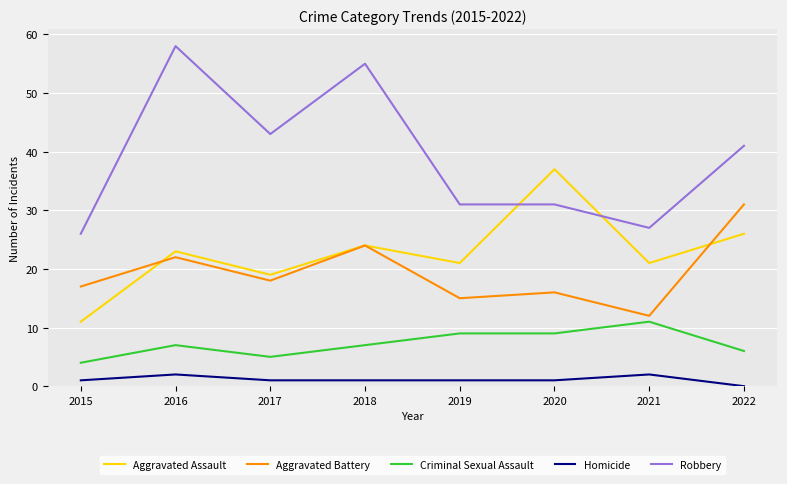

Read the Homicide value at 2019.

1